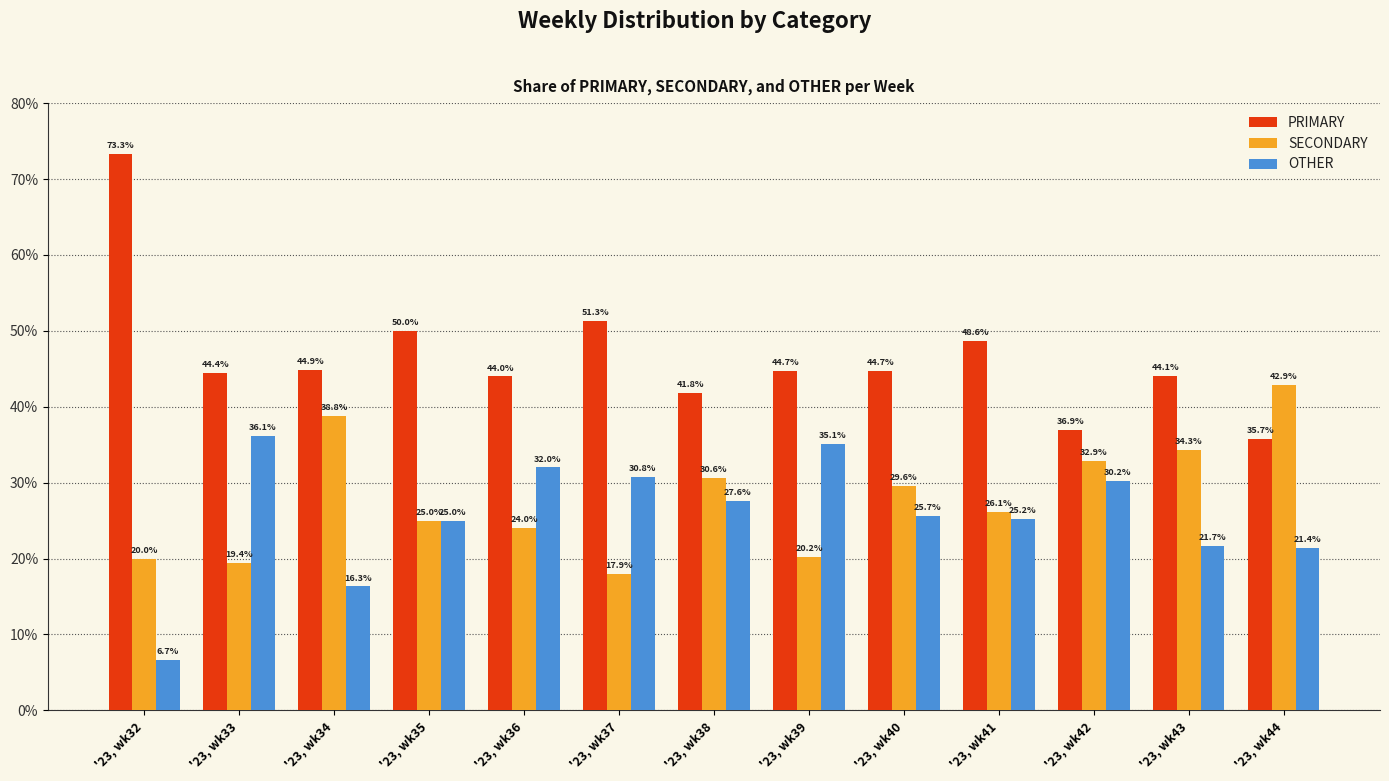

What are all the series names shown in the legend?

PRIMARY, SECONDARY, OTHER